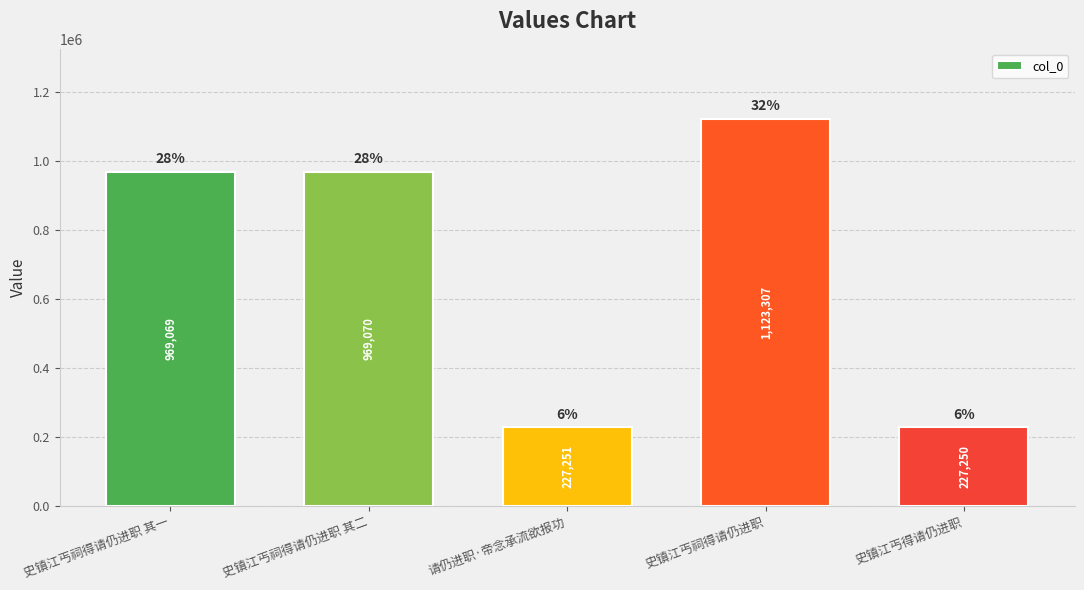

What is the average value?

703189